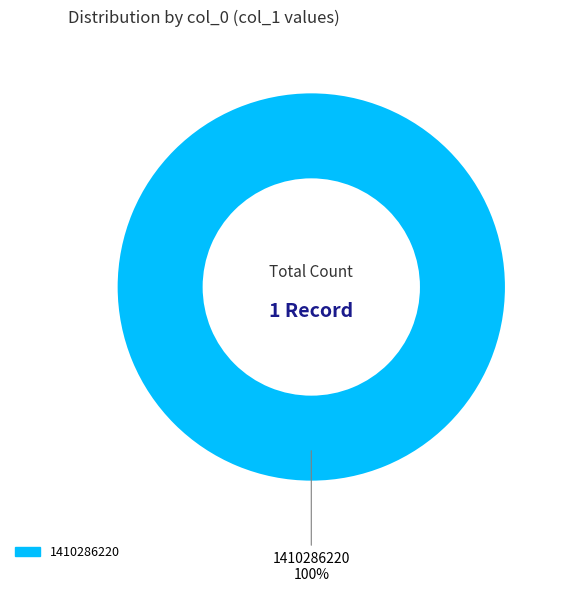

Does any single category account for the majority?

Yes